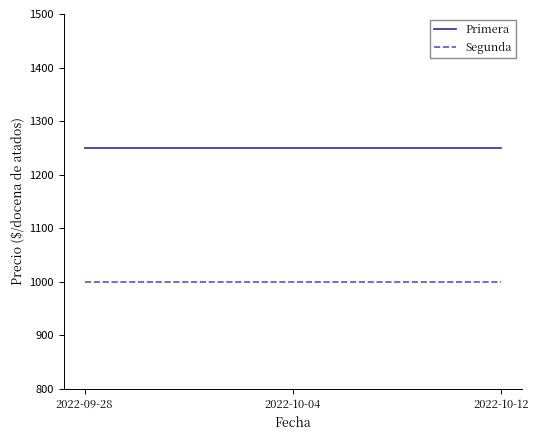

What is the total value across all series at 2022-10-04?

2250